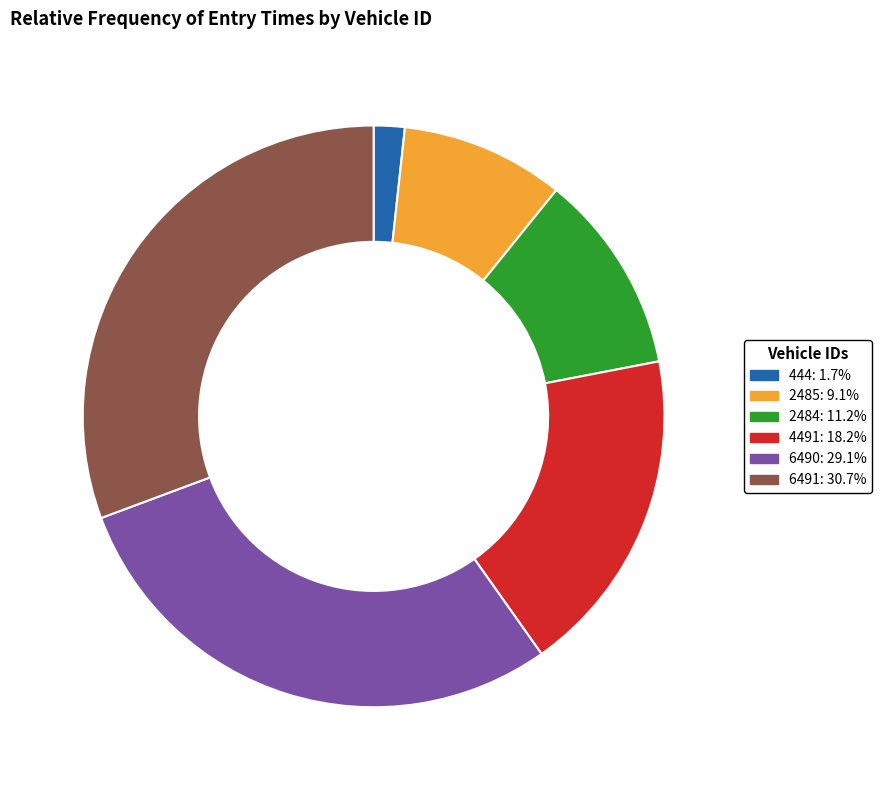

What is the largest slice in the pie chart?

6491